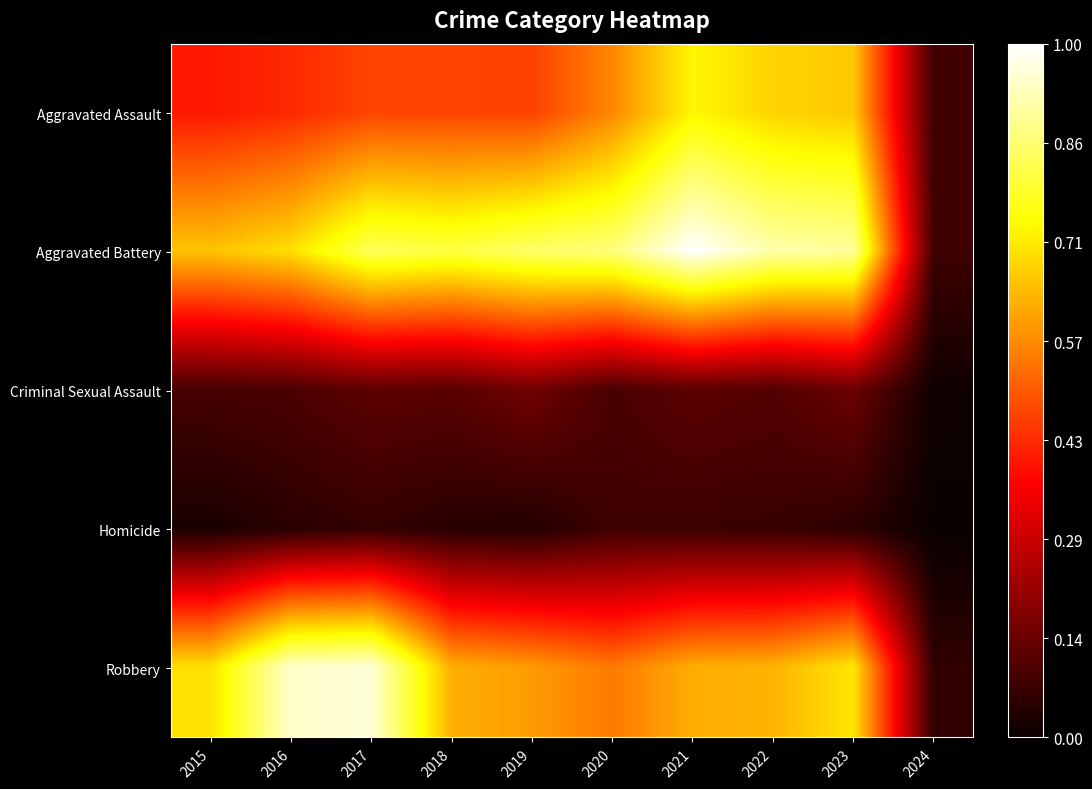

Which series has the widest spread of values?

Aggravated Battery